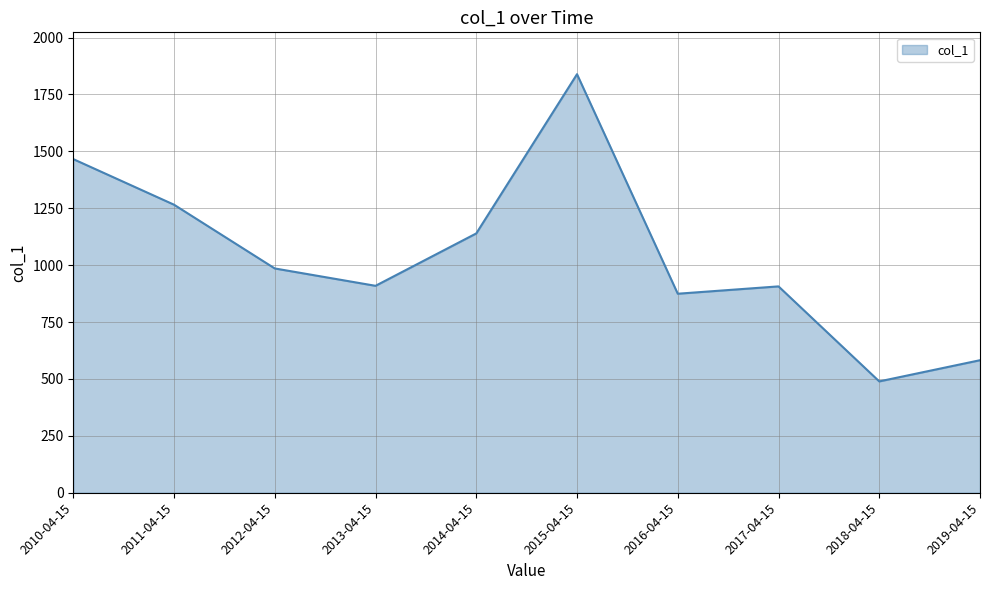

The value at 2019-04-15 is 334.6. True or false?

False